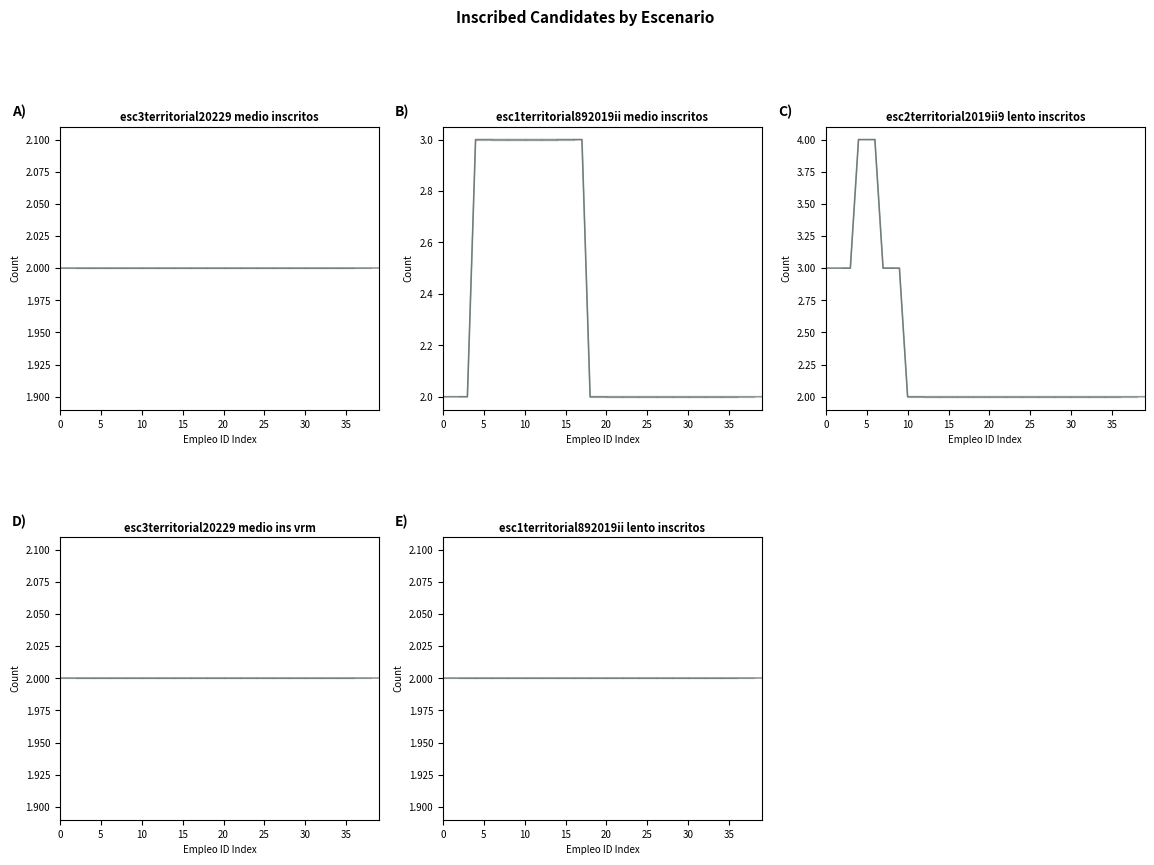

Which series changed the most between 231796 and 231814?

esc3territorial20229 medio inscritos